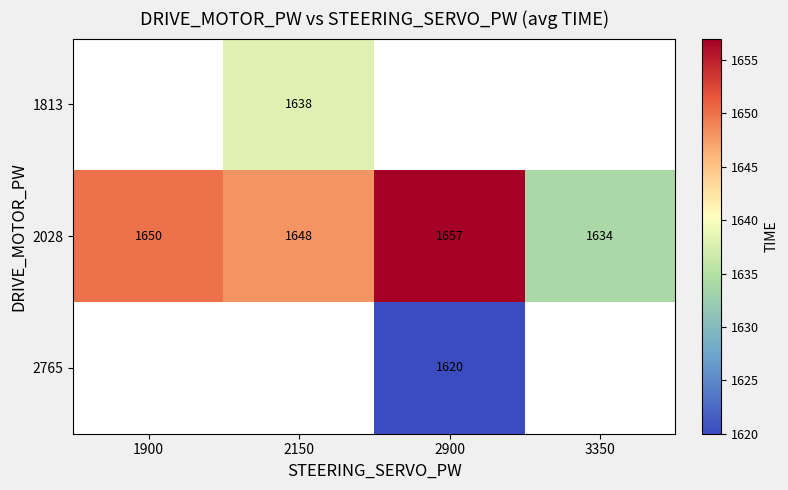

Is the value of 2028 at 3350 greater than the value of 2765 at 2900?

Yes